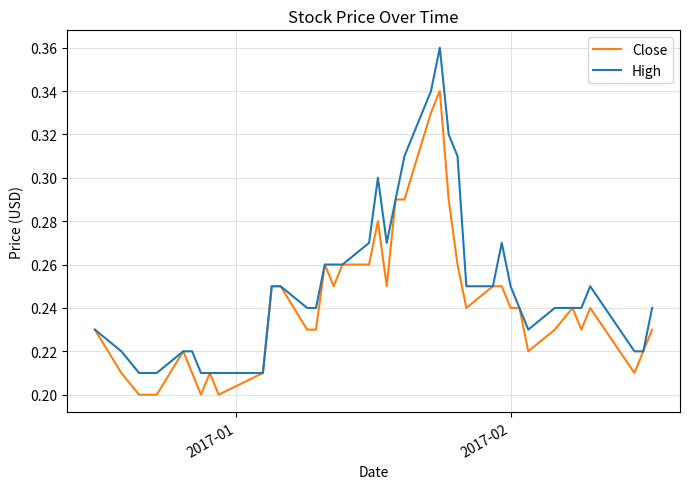

How many categories are shown in the chart?

40